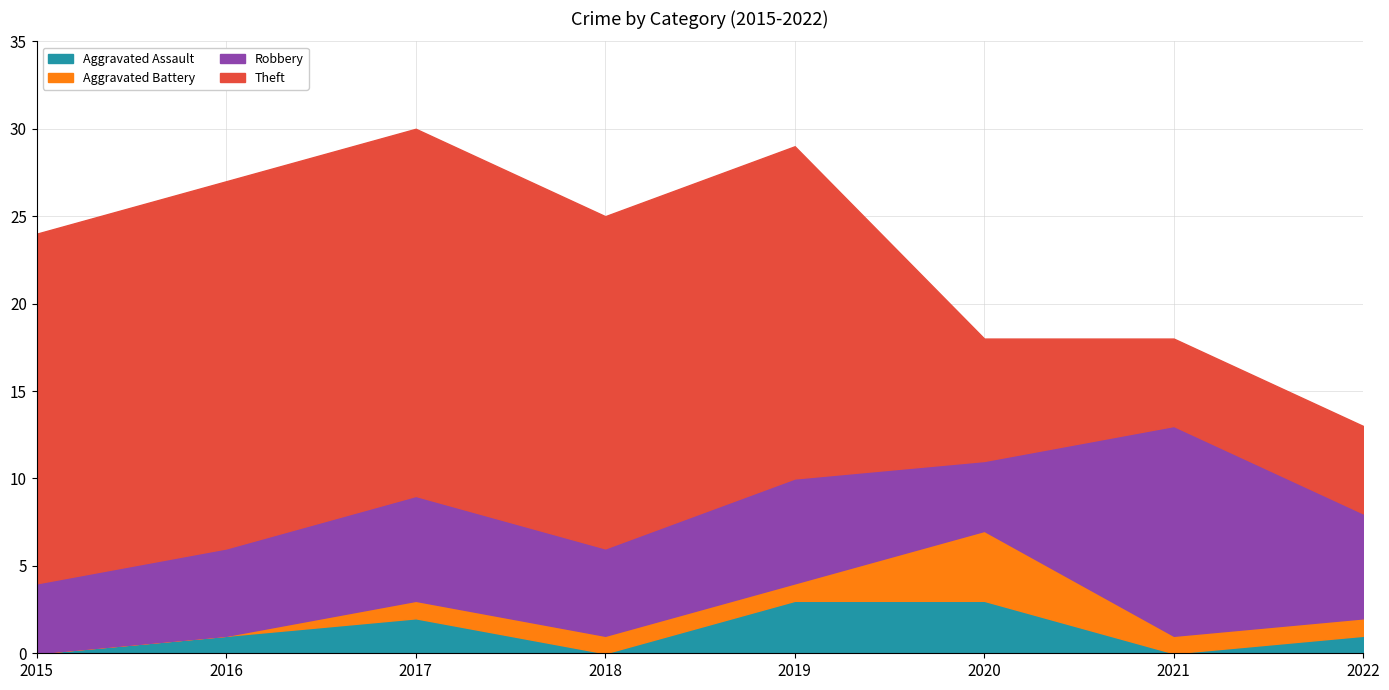

How many series are shown in this chart?

4